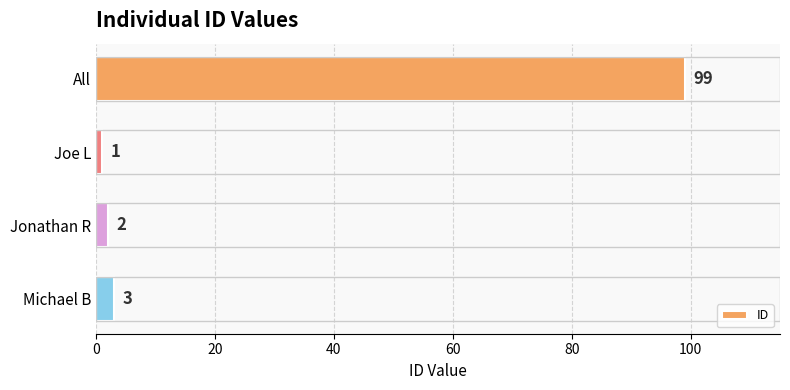

What is the value of the 1st bar from the top?

99